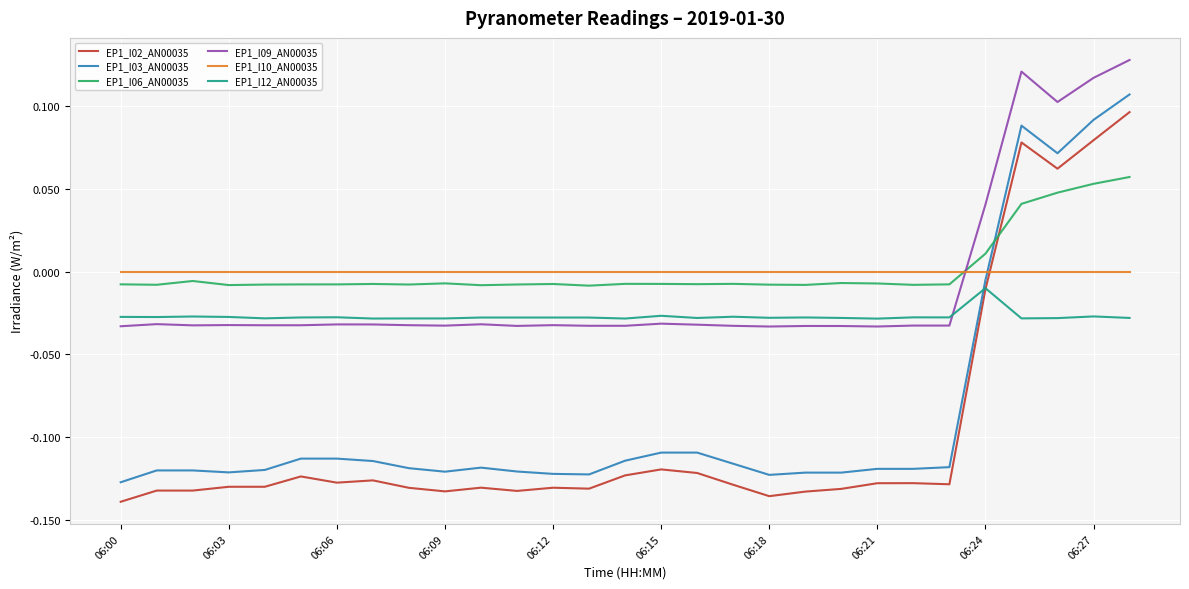

How many times do EP1_I10_AN00035 and EP1_I09_AN00035 cross each other?

1